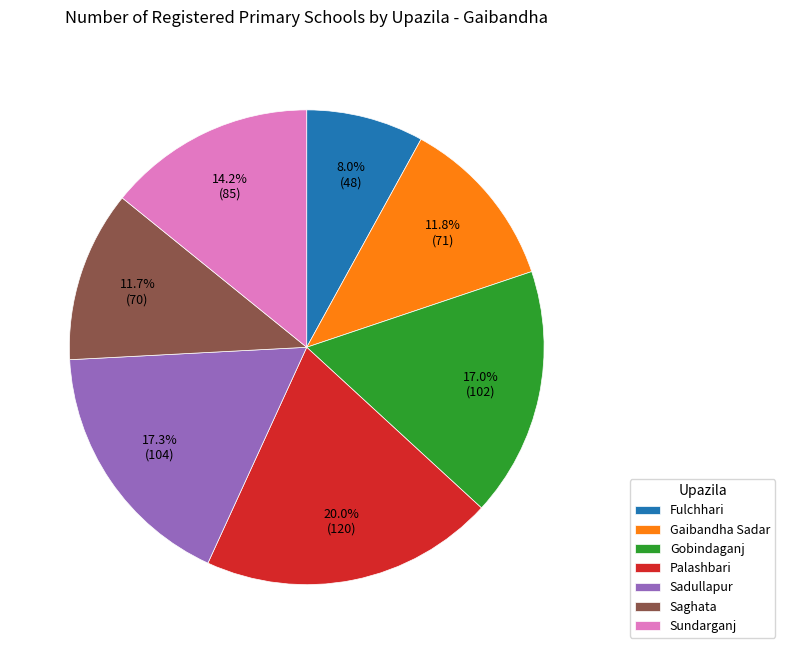

To the nearest percent, what portion does Sadullapur represent?

17%